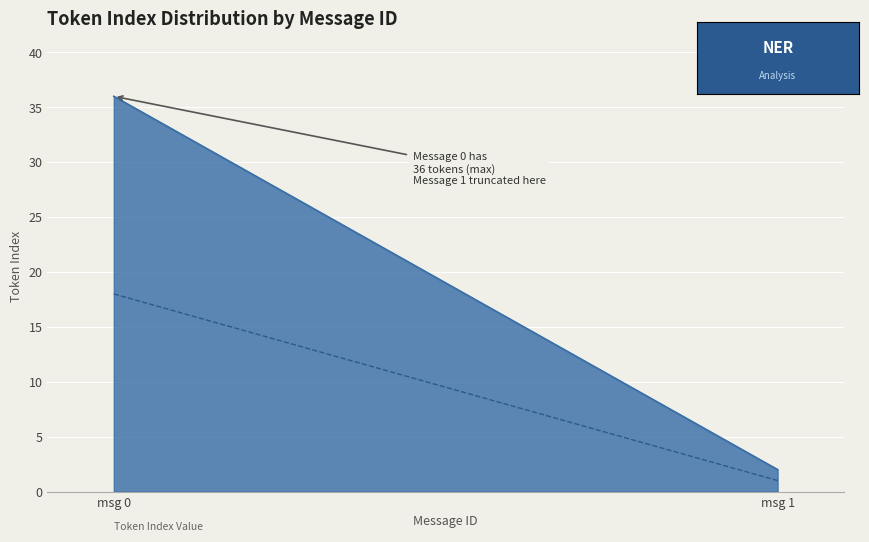

Reading left to right, list all the values displayed in this chart.

36	2